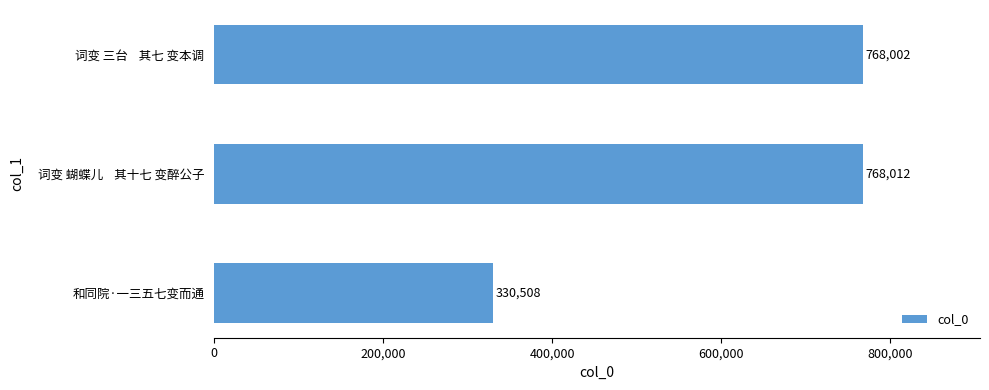

What is the change in value from 和同院·一三五七变而通 to 词变 蝴蝶儿    其十七 变醉公子?

+437504